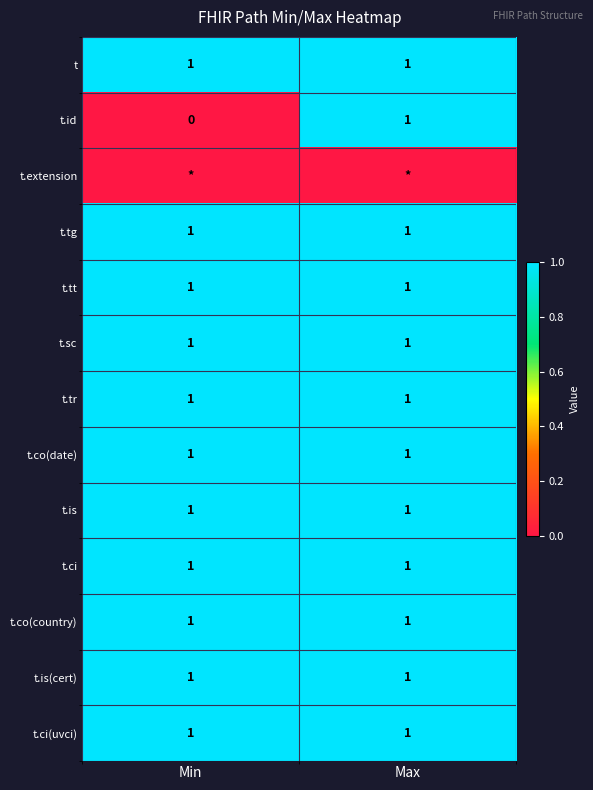

Is it true that t.id equals 0 at Max?

False